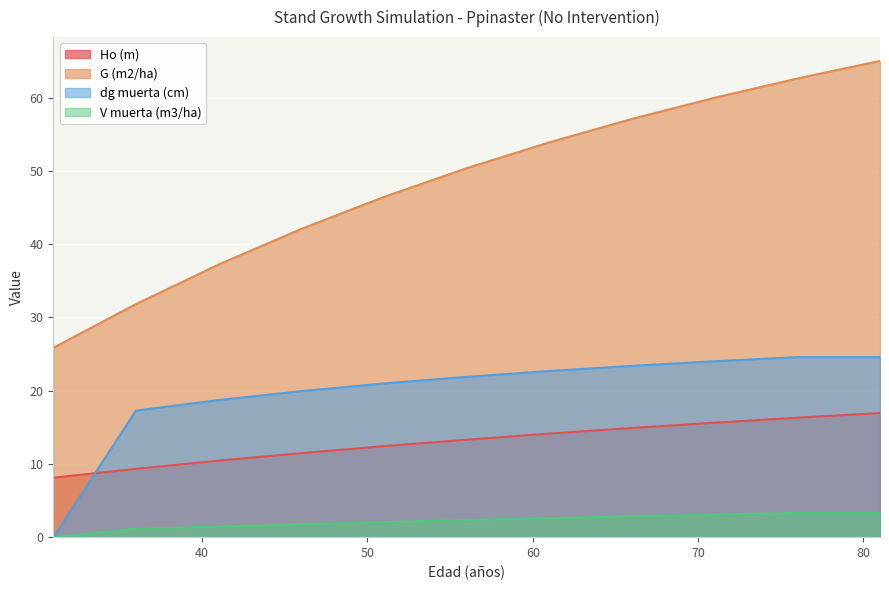

Does the chart display data point markers on the line(s)?

No